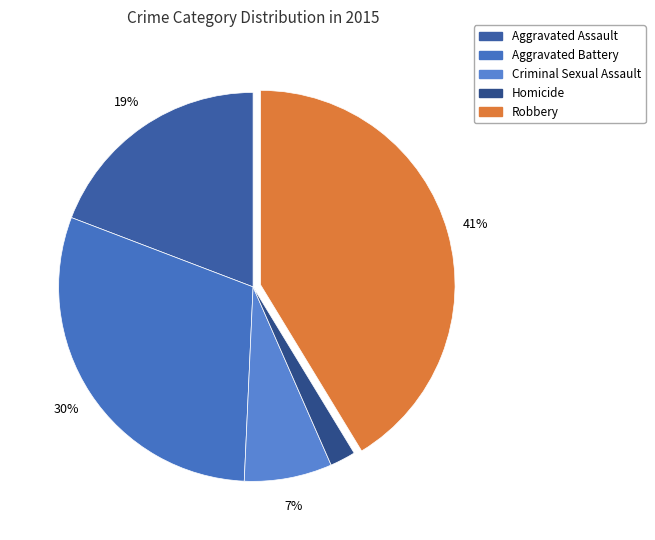

Which category has the smallest portion of the pie?

Homicide